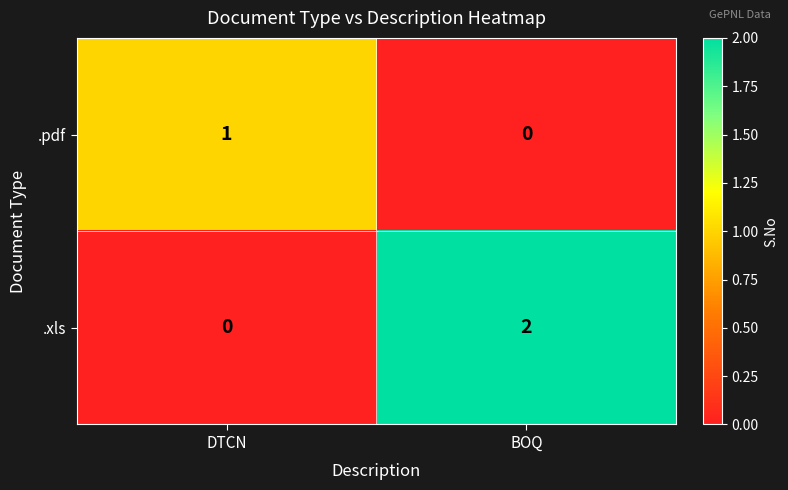

Which series has the widest spread of values?

.xls